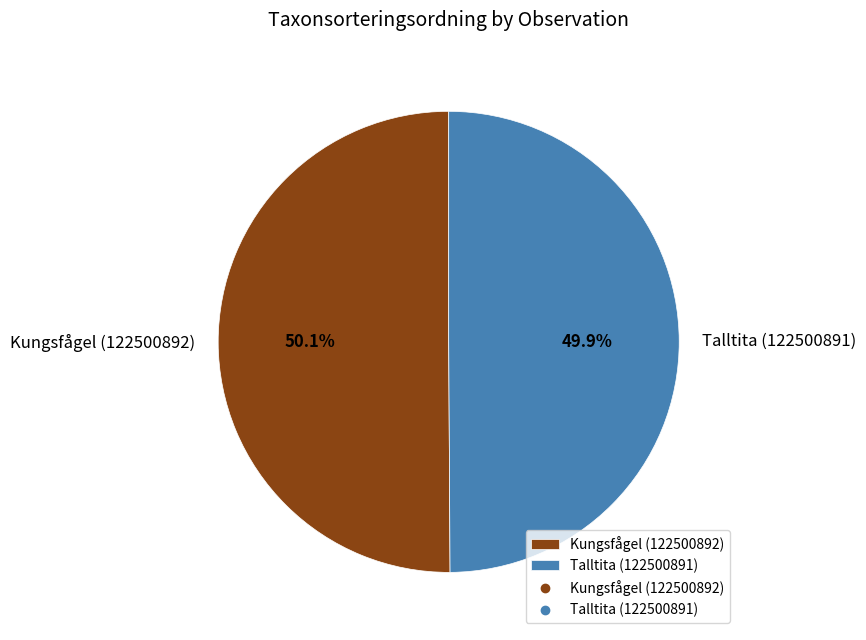

What is the ratio of the value at Talltita (122500891) to the value at Kungsfågel (122500892)?

1.0